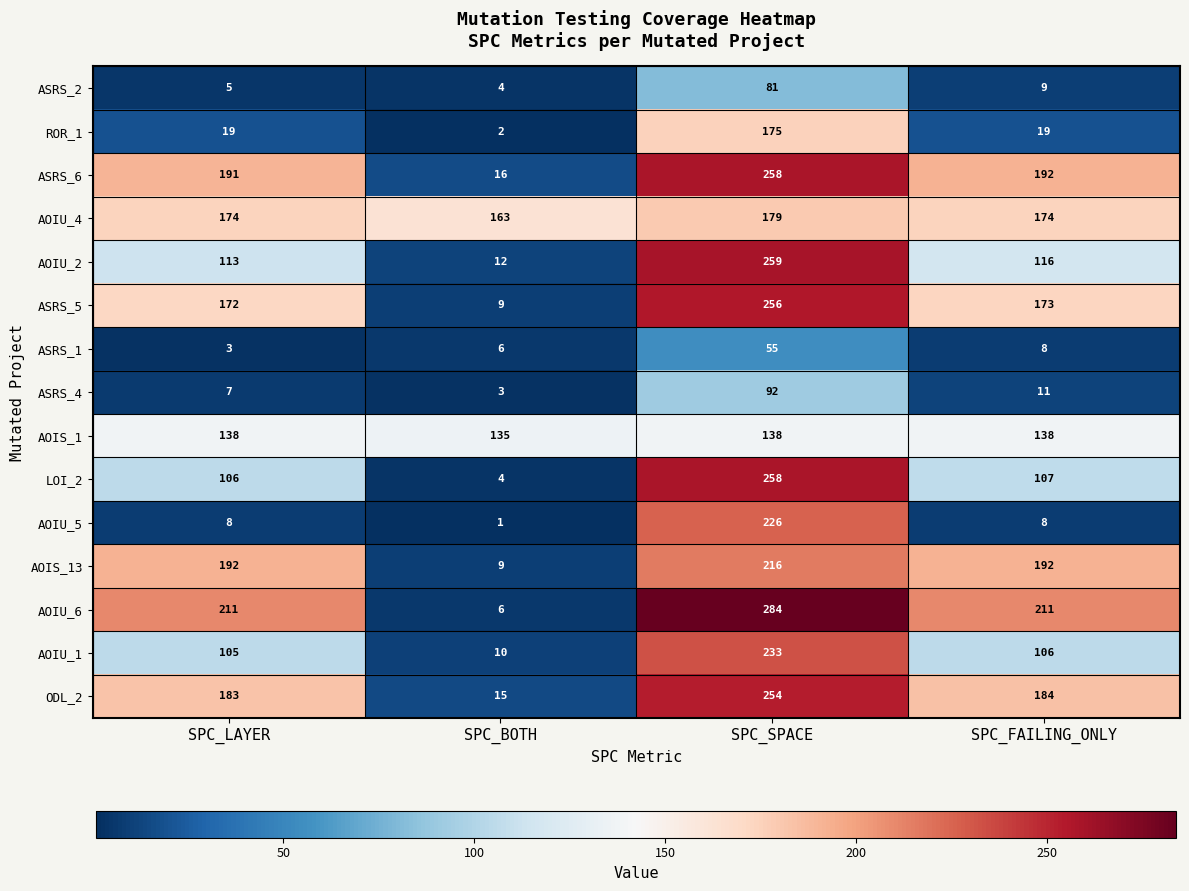

How many series are shown in this chart?

15